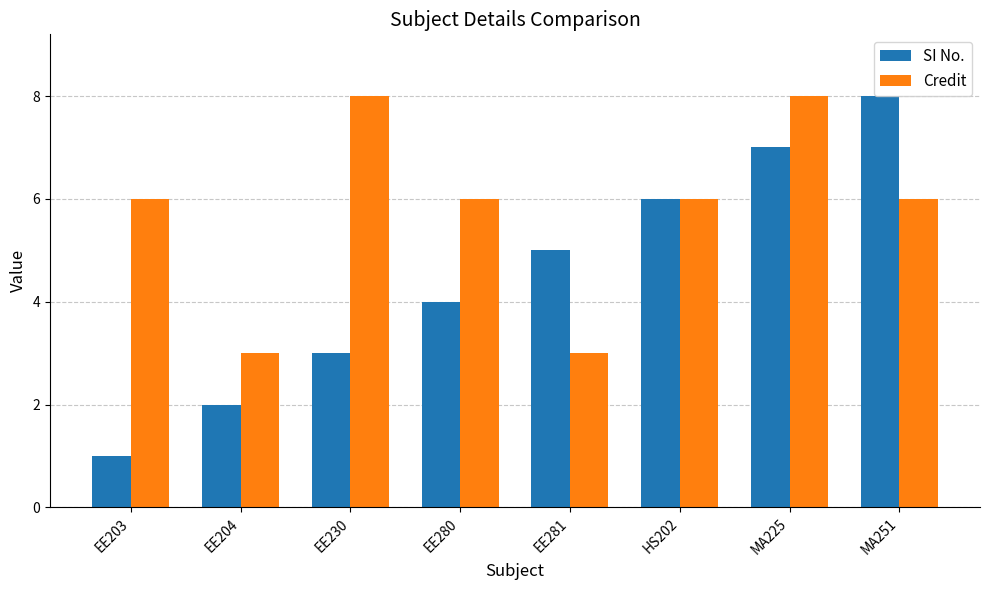

Between EE280 and EE281, which series saw the biggest shift?

Credit